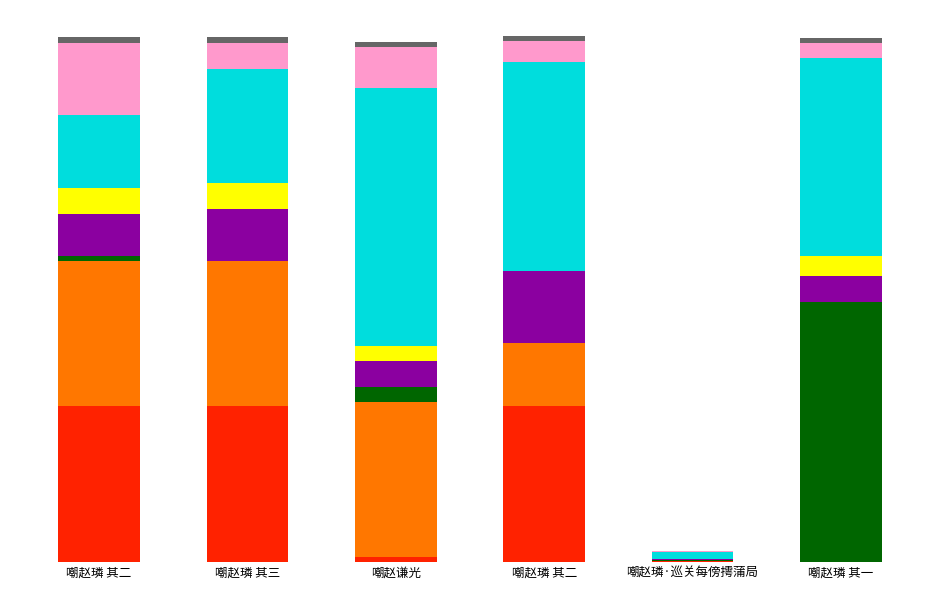

True or false: the data shows 11926.1 at 嘲赵璘 其一.

True